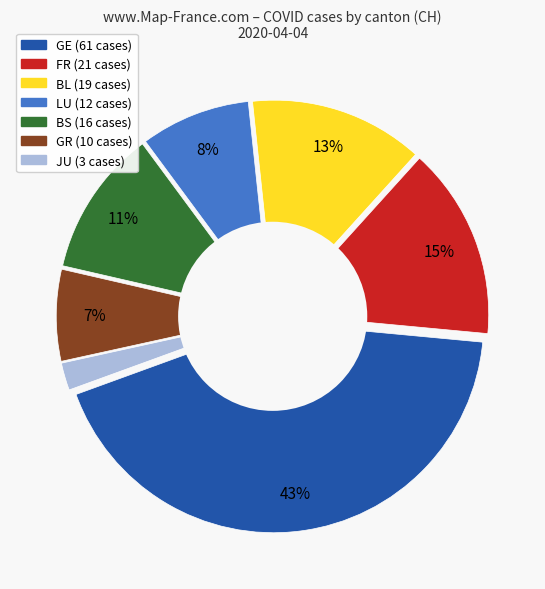

Count the number of slices in the pie.

7